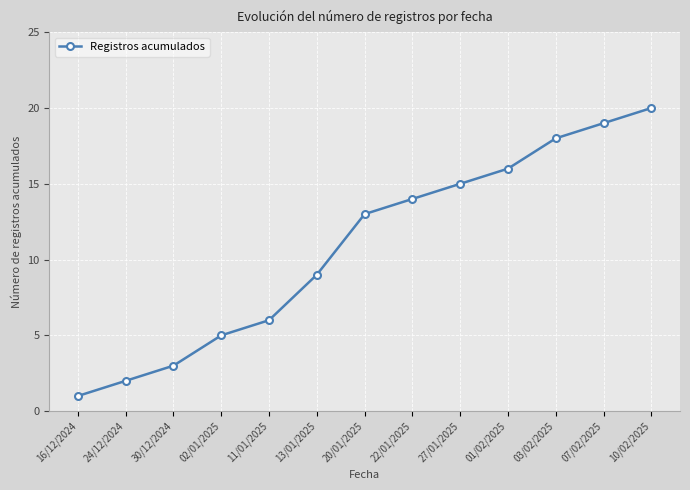

The value at 07/02/2025 is 32. True or false?

False